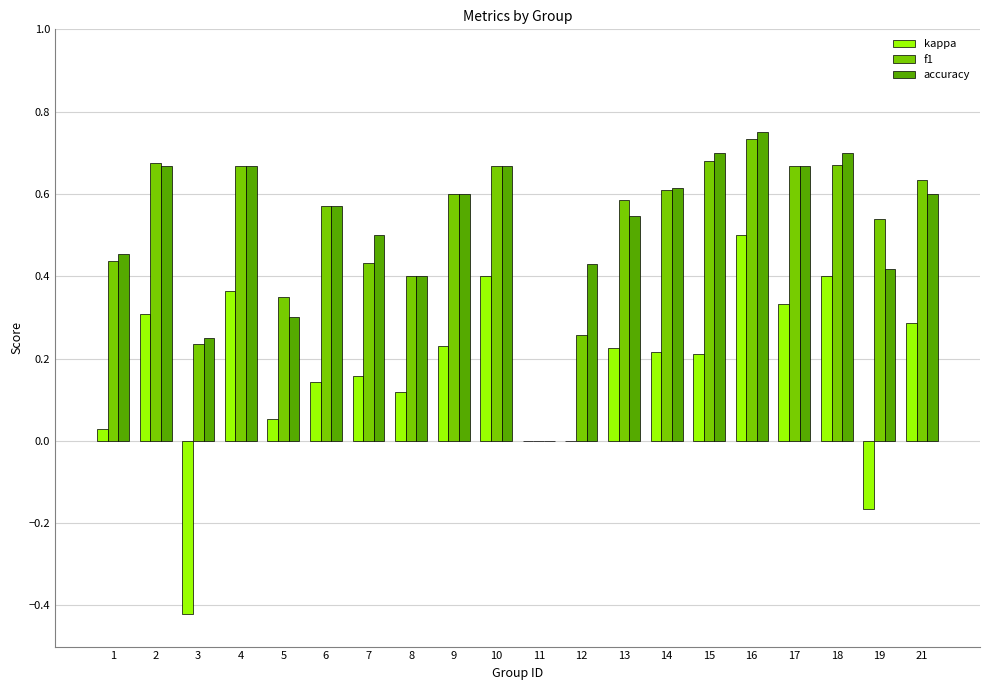

At which category is the sum across all series the highest?

16